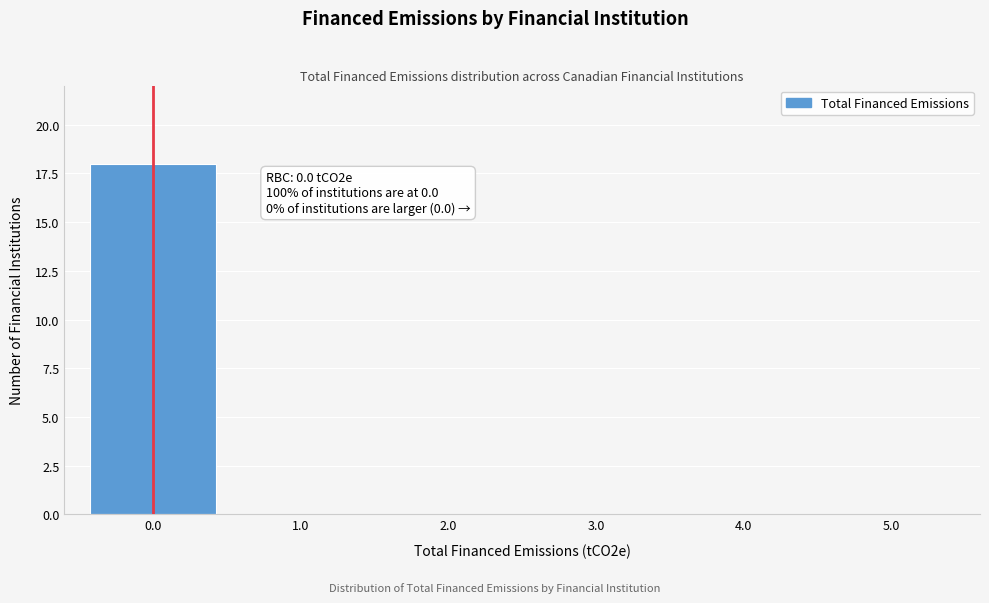

Reading right to left, list all the values displayed in this chart.

5.0=0	4.0=0	3.0=0	2.0=0	1.0=0	0.0=18